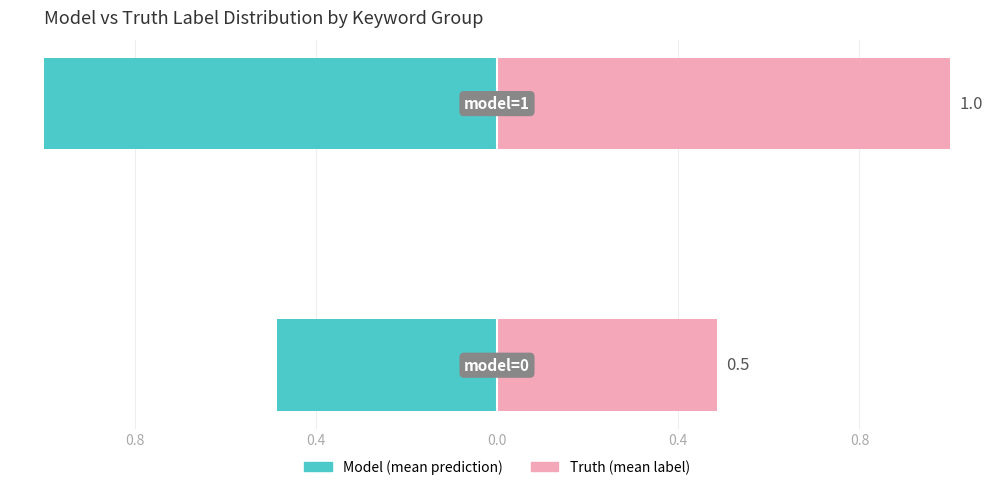

List the series in order of their overall mean, highest first.

Truth (mean label), Model (mean prediction)